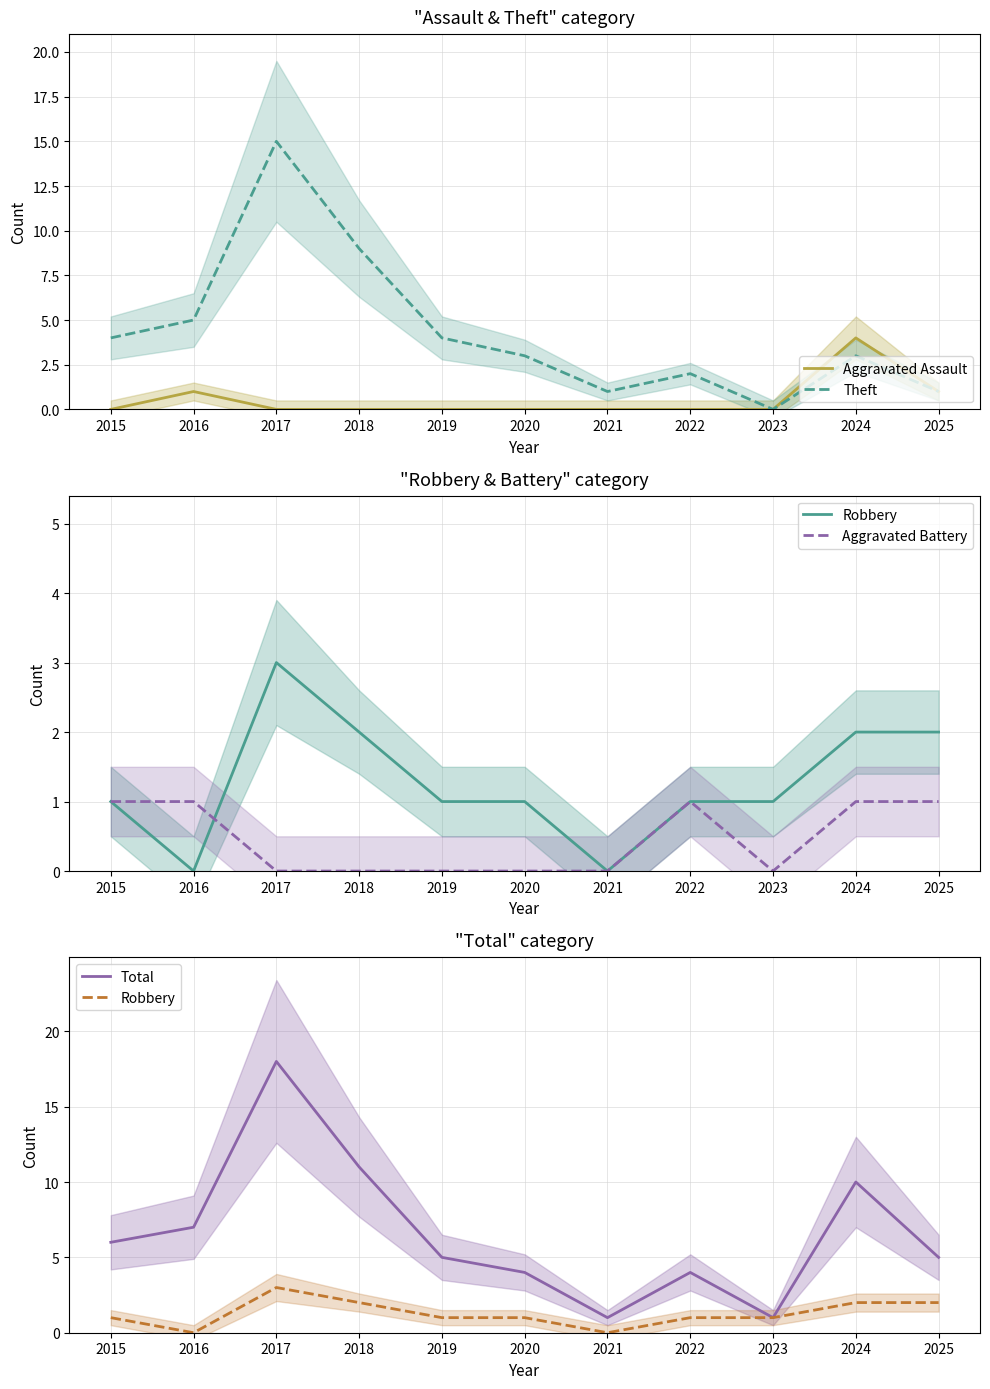

What is the difference between the maximum and minimum values in the Robbery series?

3